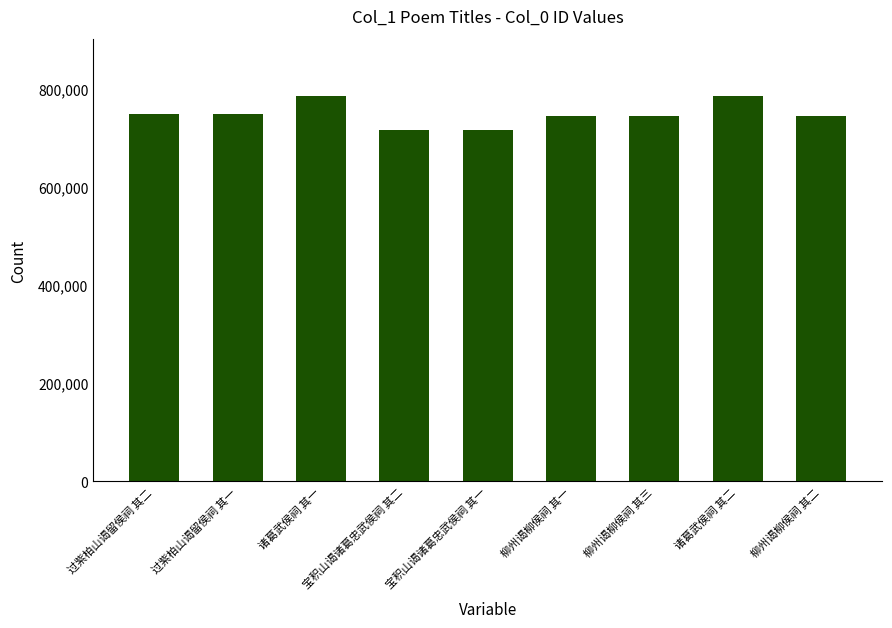

How many data points does each series have?

9